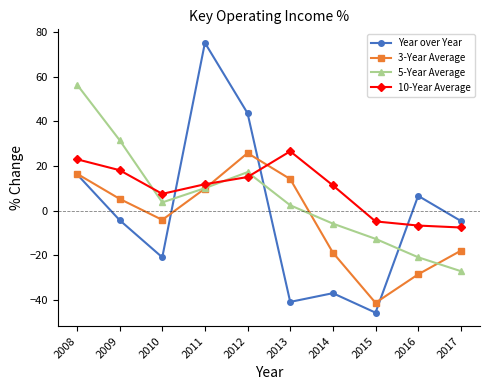

How many lines are shown in the chart?

4